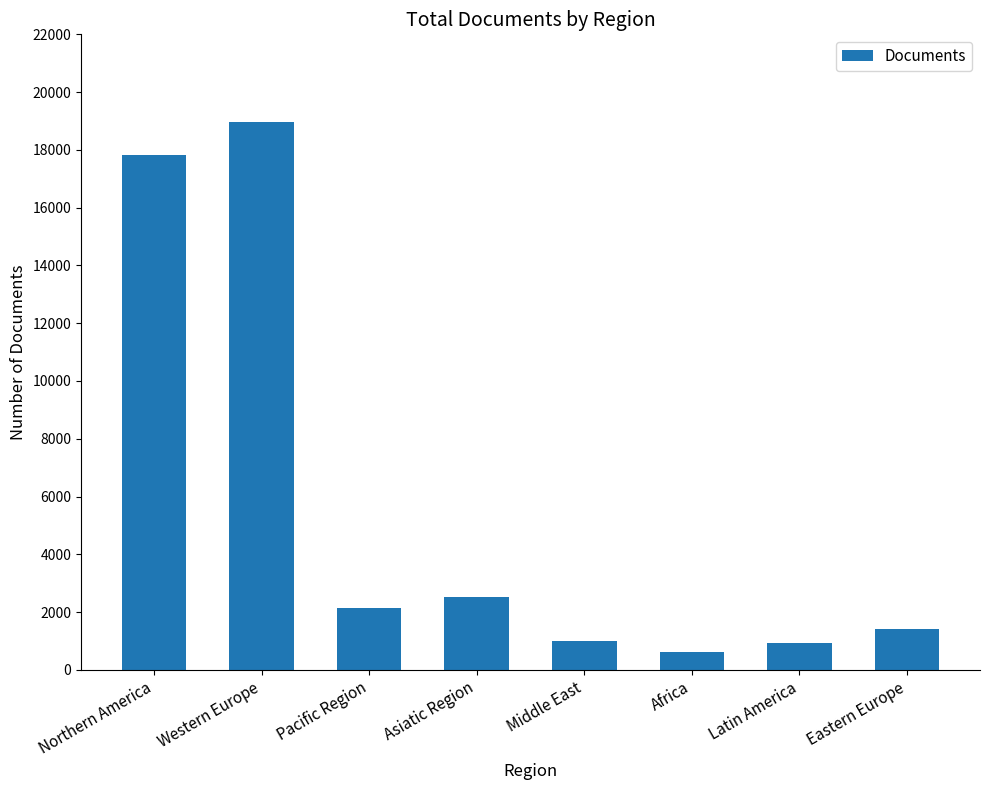

At which label is the value closest to 9791?

Asiatic Region